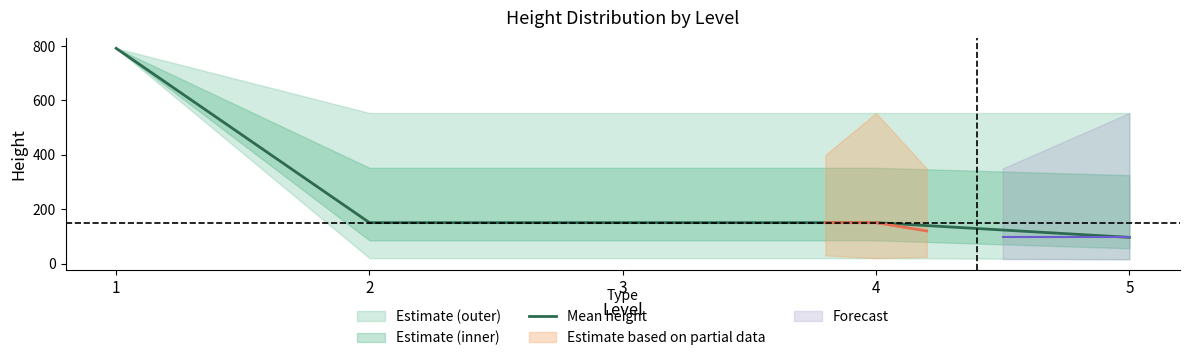

Reading left to right, transcribe all the data shown in this chart.

792.0	150.6	150.6	150.6	96.5